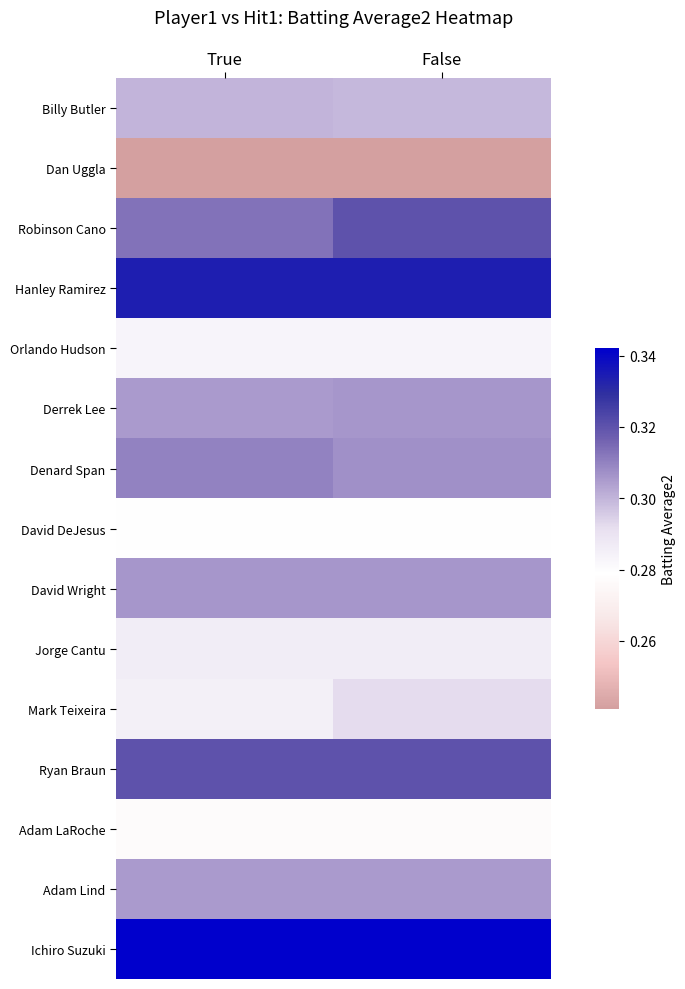

Which label corresponds to the smallest value in the chart?

True